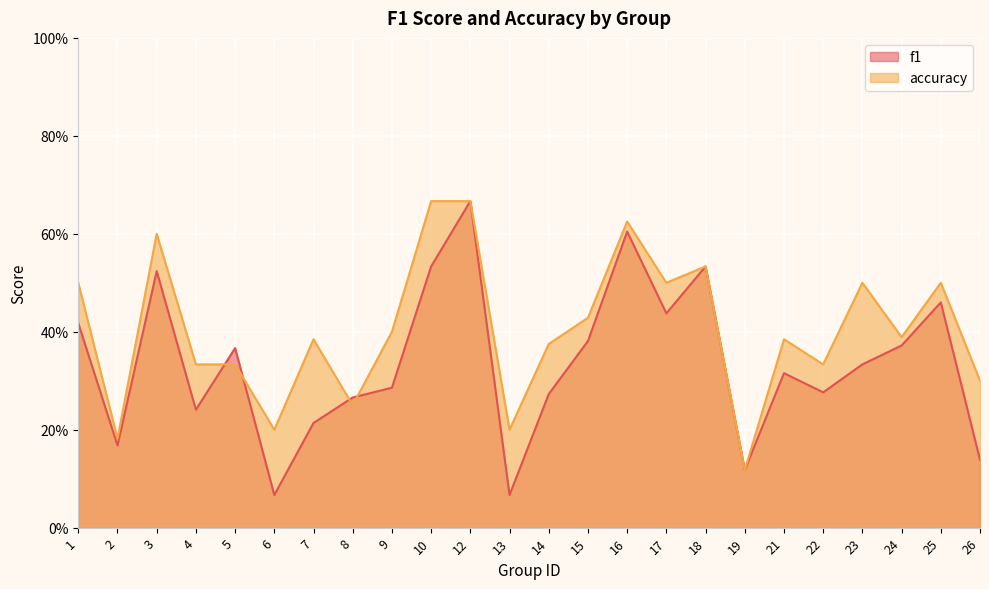

Between which two adjacent categories do accuracy and f1 first intersect?

4 and 5